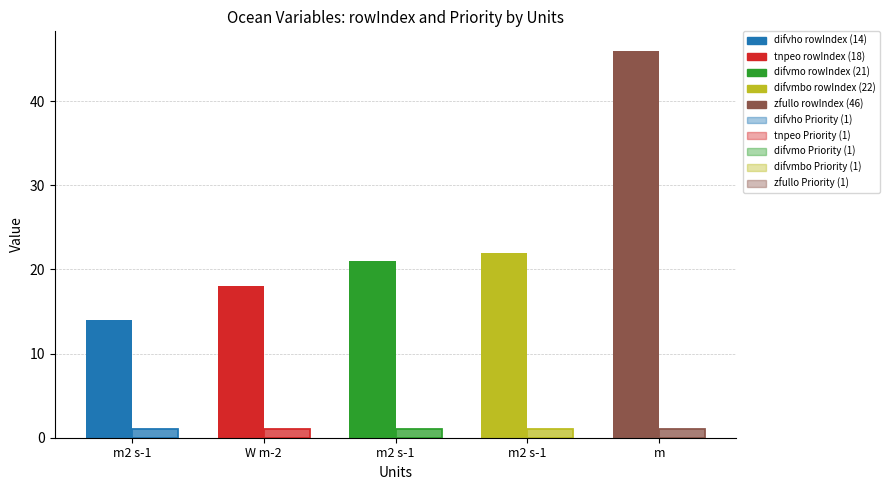

Reading left to right, list all the values displayed in this chart.

rowIndex: 14	18	21	22	46
Priority: 1	1	1	1	1